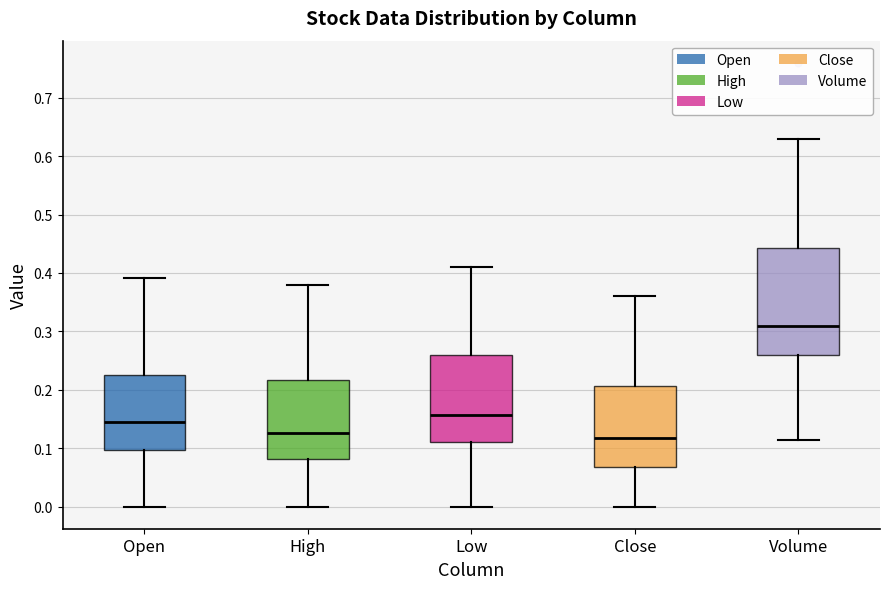

Reading left to right, read every box against the y-axis: the position of its median line, the range the box covers, and the ends of its whiskers. The values are not printed on the chart, so give them approximately, as read against the axis.

Open: median 0.15, box 0.10 to 0.23, whiskers 0.00 to 0.39
High: median 0.13, box 0.08 to 0.22, whiskers 0.00 to 0.38
Low: median 0.16, box 0.11 to 0.26, whiskers 0.00 to 0.41
Close: median 0.12, box 0.07 to 0.21, whiskers 0.00 to 0.36
Volume: median 0.31, box 0.26 to 0.44, whiskers 0.11 to 0.63